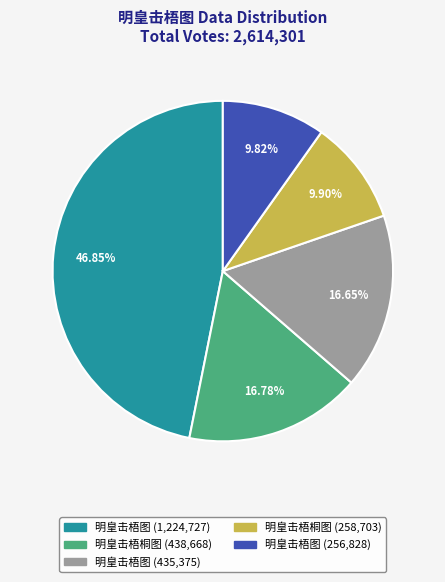

Is there any slice that represents more than half of the pie?

No